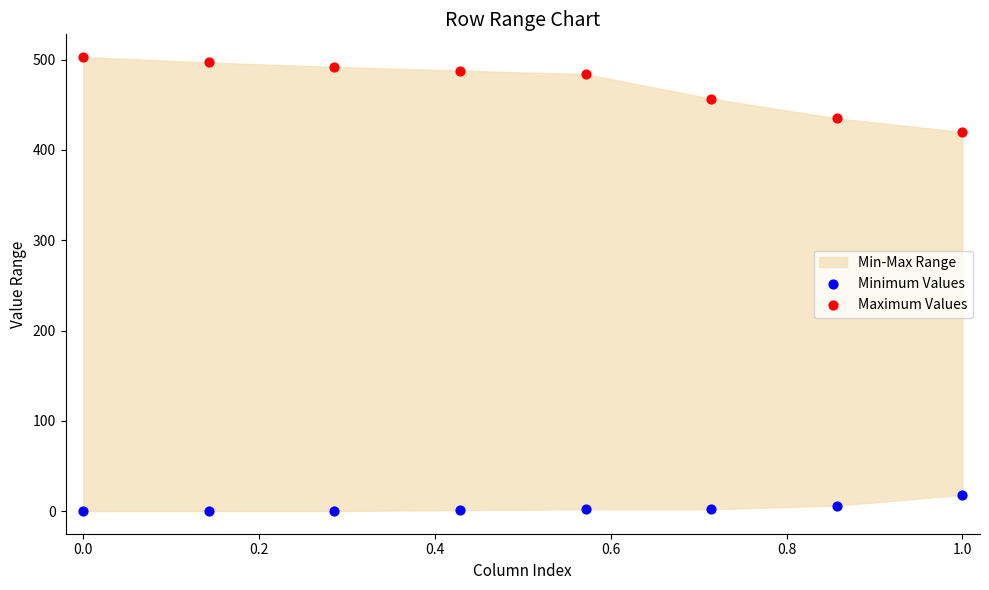

Across all series, what Y value is closest to 251?

420